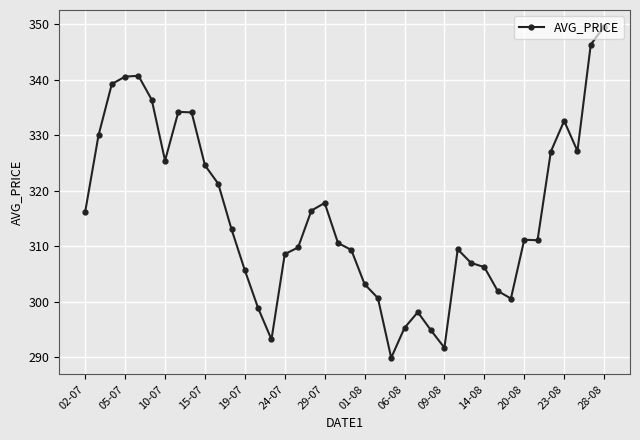

What is the value of the 21st point from the left?

309.3